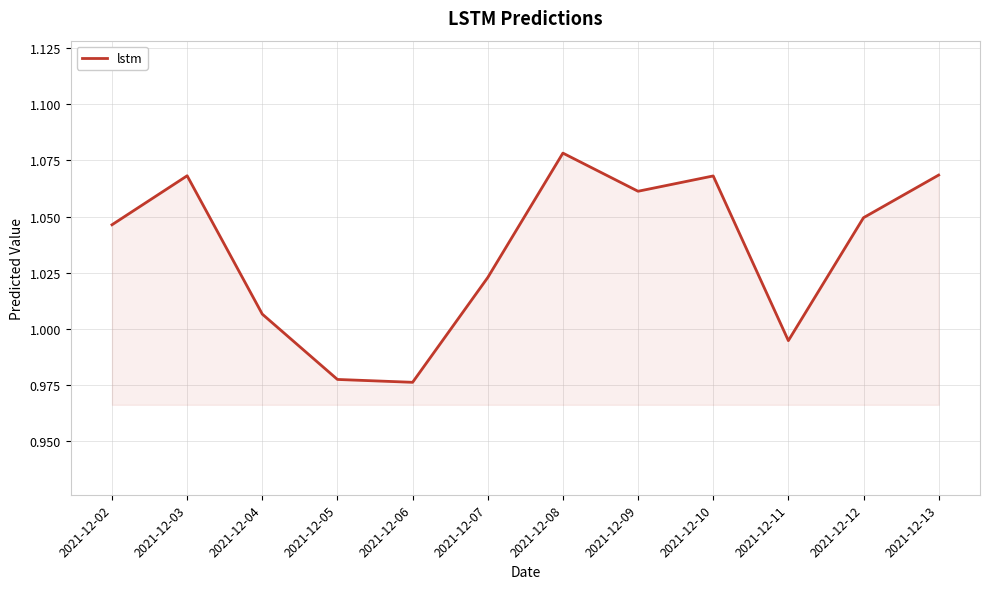

At which label does the data first exceed 1?

2021-12-02